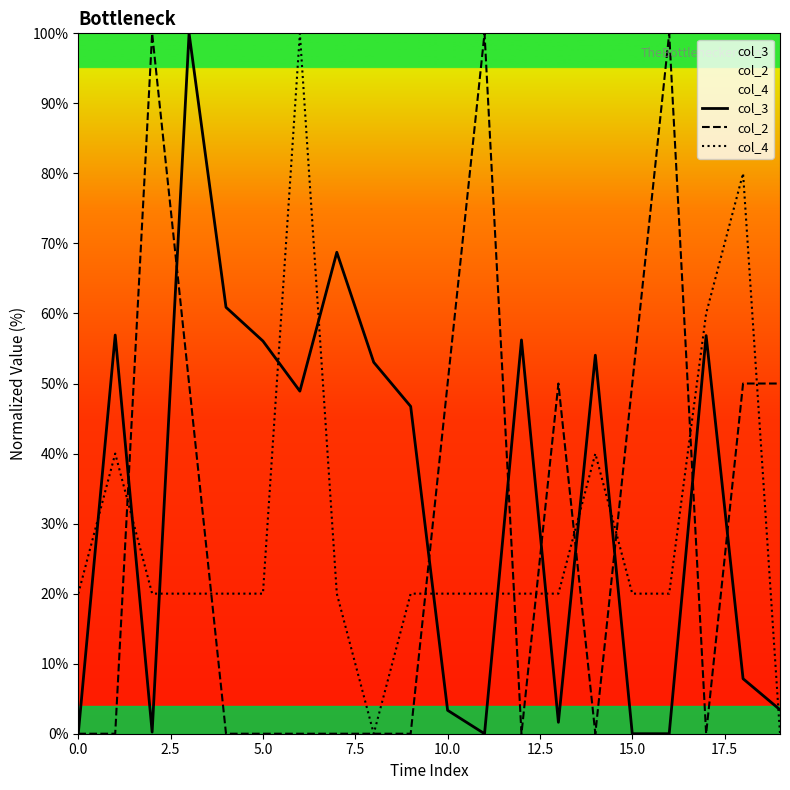

What is the difference between the second highest and minimum values in the col_3 series?

68.7